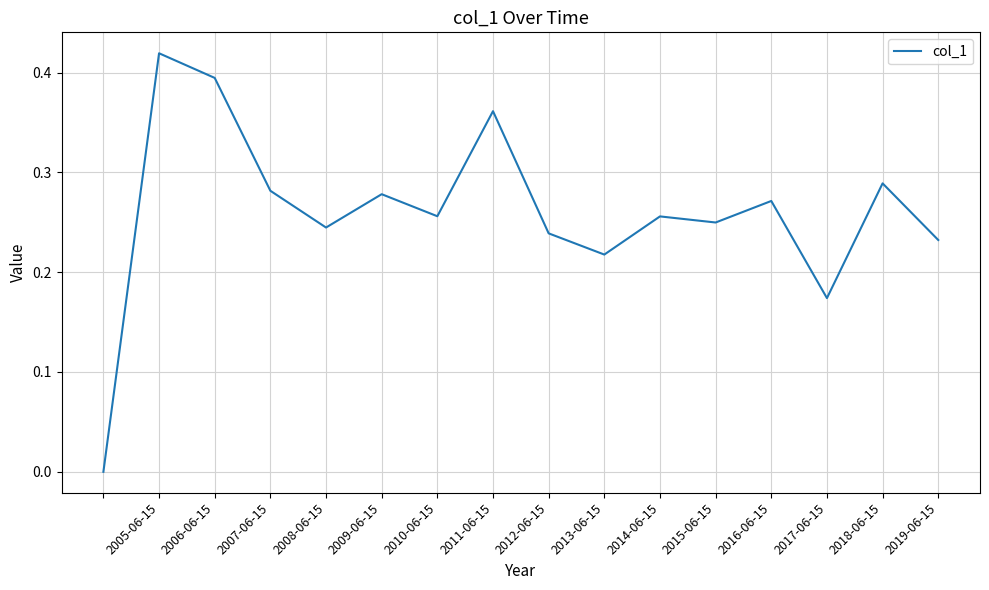

Does the chart display data point markers on the line(s)?

No